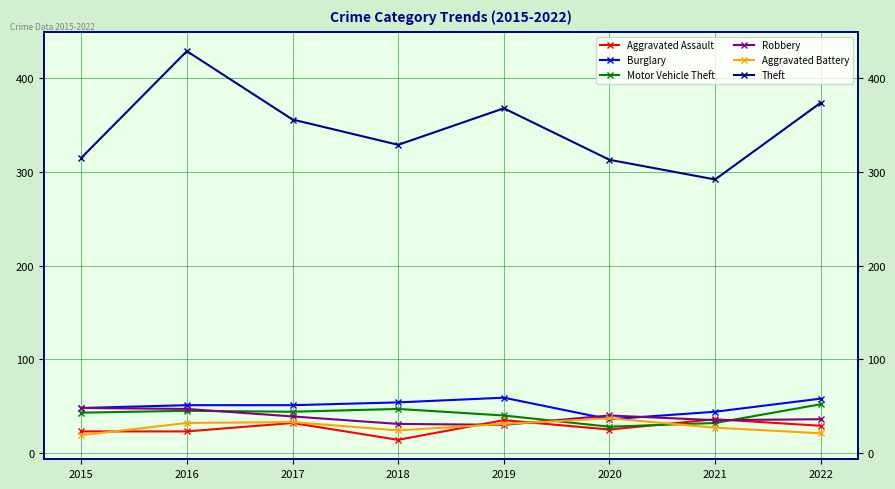

At which category is the sum across all series the highest?

2016